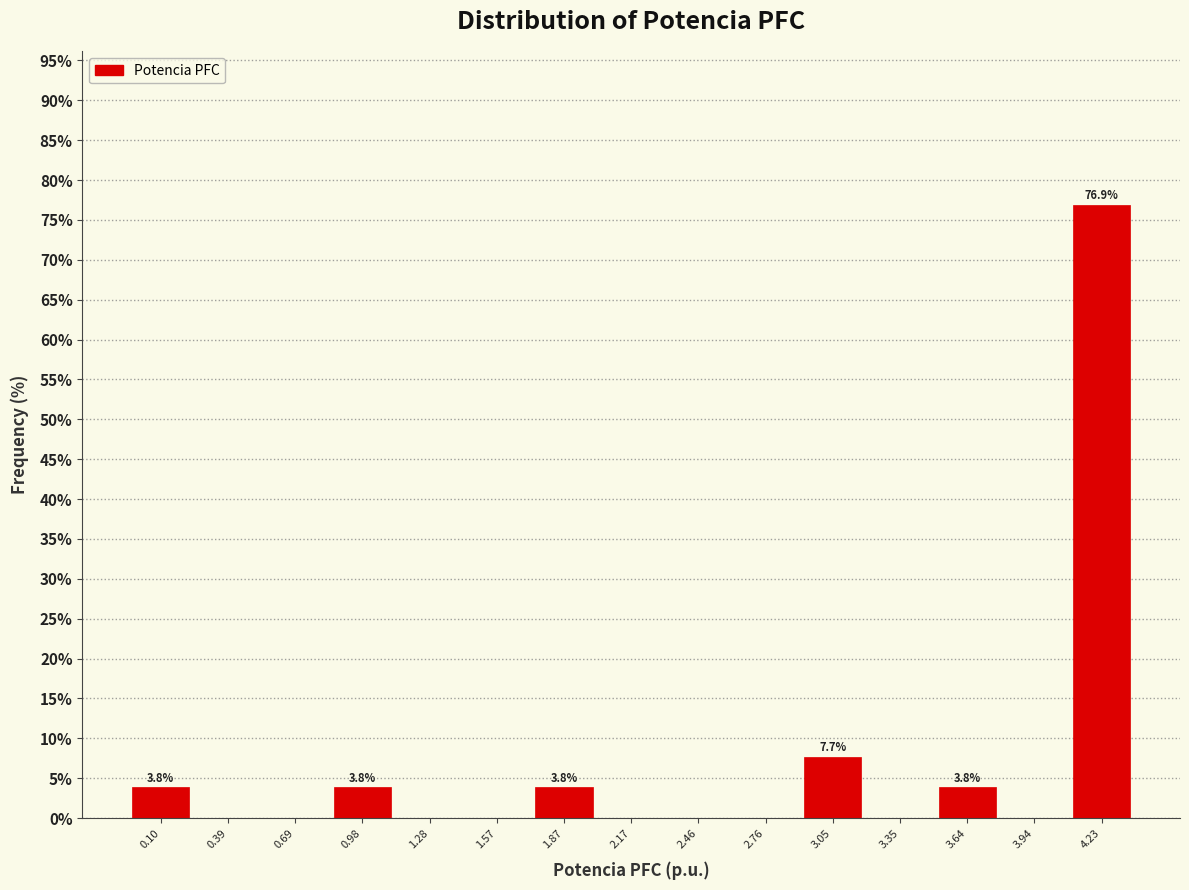

Over which range of the x-axis is the bar tallest?

4.10 to 4.40